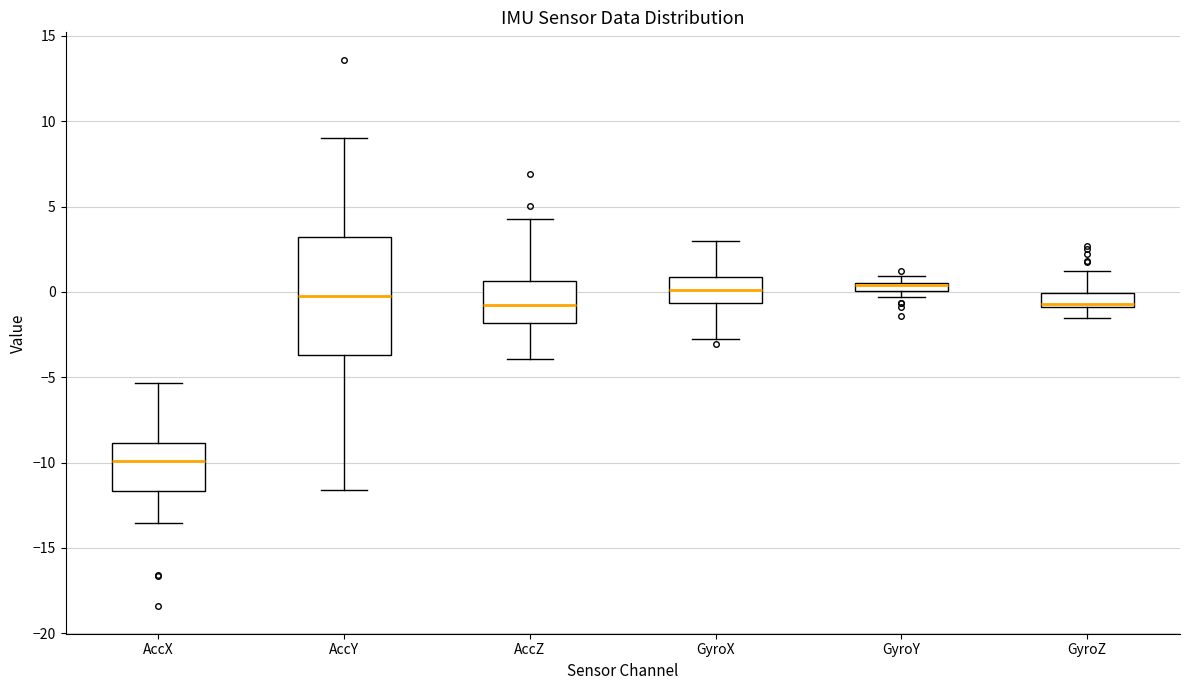

Where does the lower whisker of the box for AccX end on the y-axis? The values are not printed on the chart, so give them approximately, as read against the axis.

-13.5